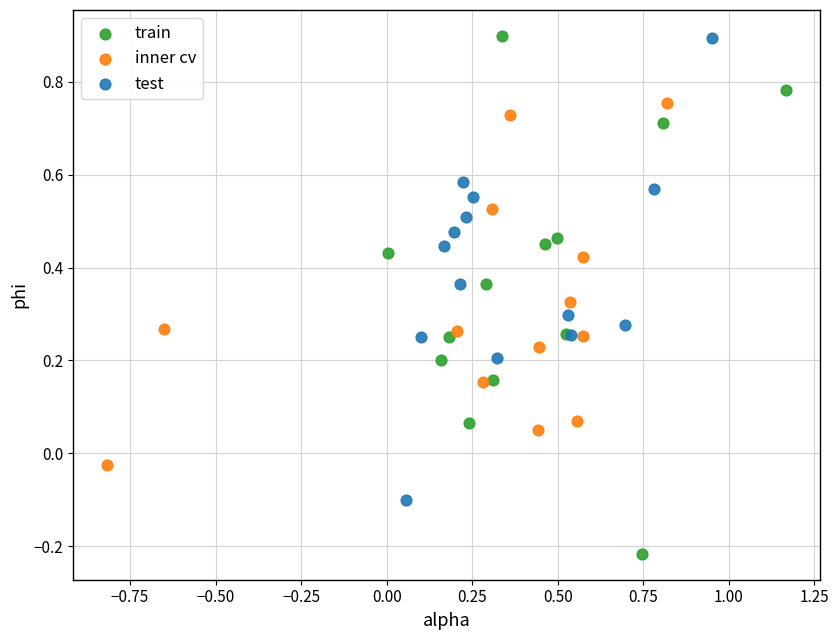

Which series contains the lowest Y value?

train